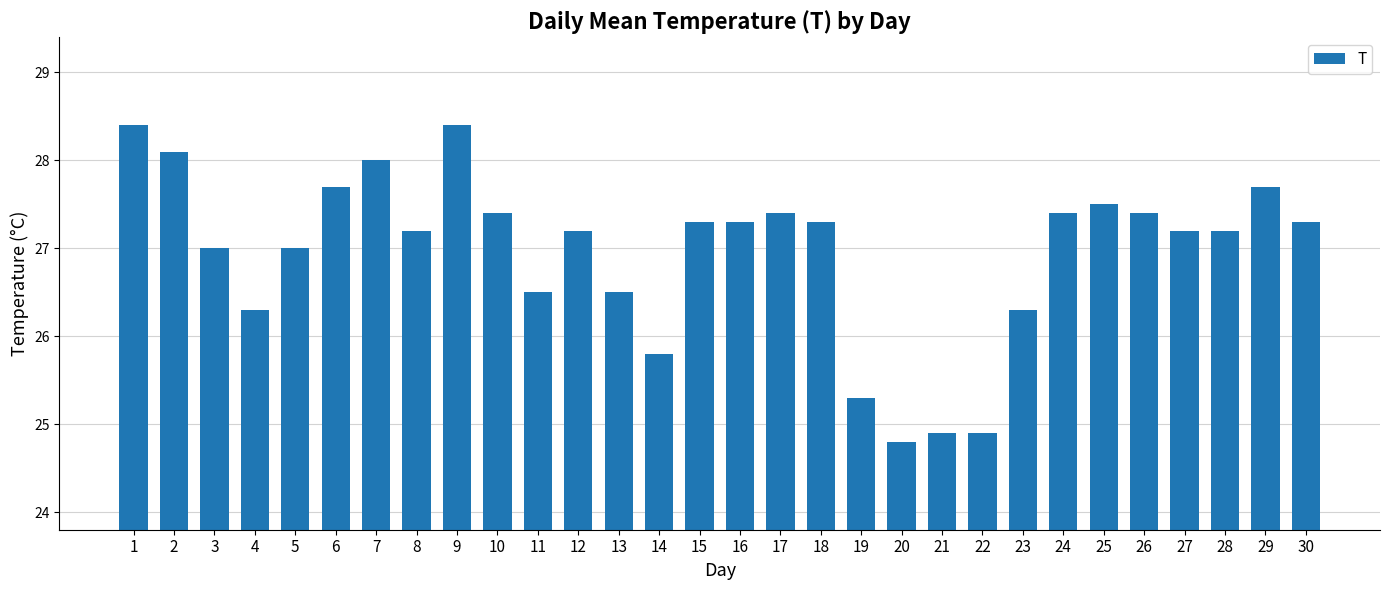

Approximately how many times larger is the value at 1 compared to 18?

1.0